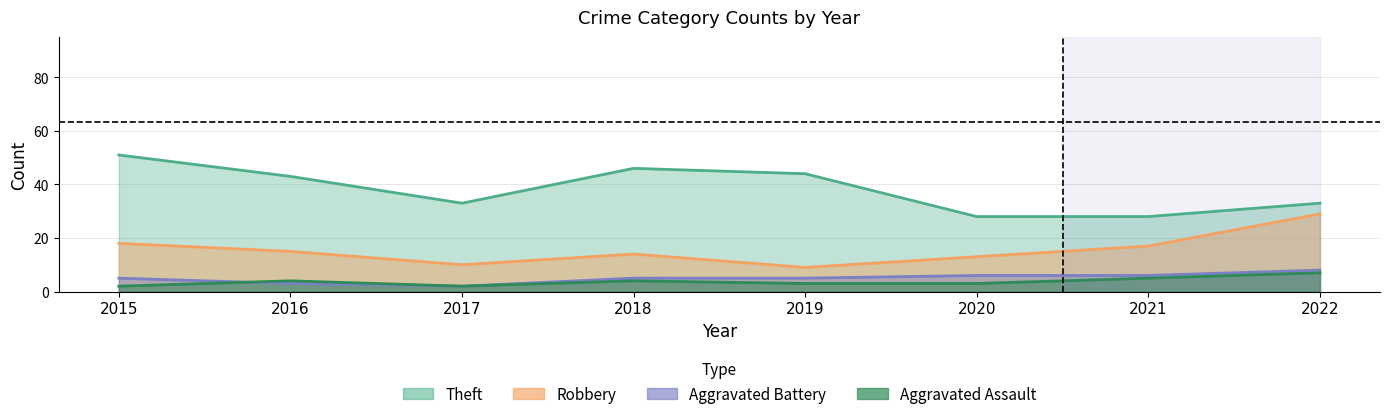

How many values in the Robbery series exceed 15?

3